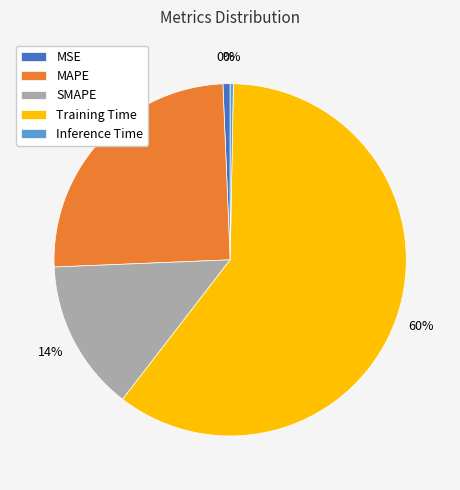

What is the total percentage of SMAPE and MAPE?

38.9%